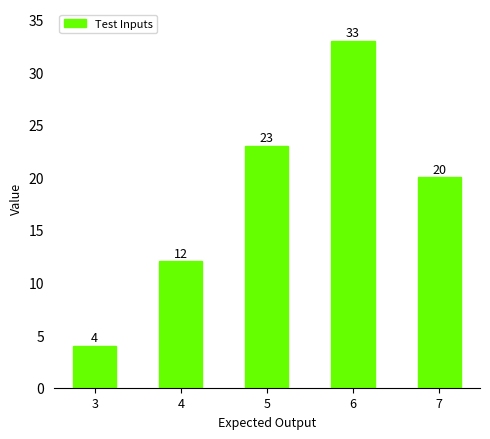

The value at 7 is 14. True or false?

False